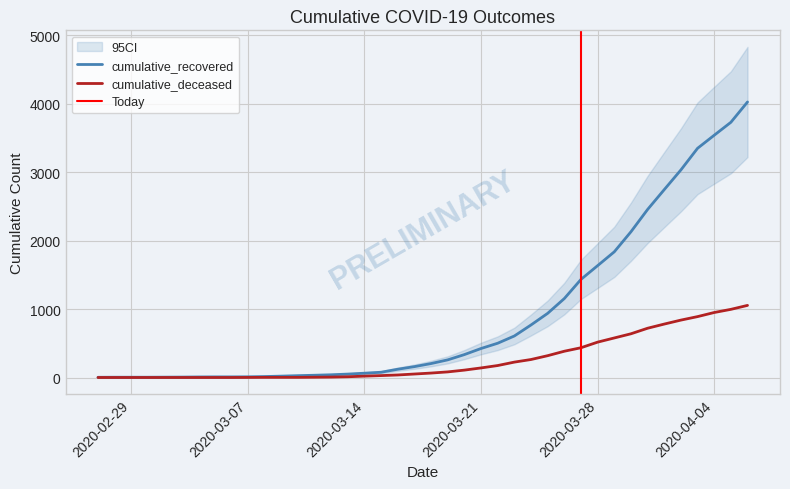

What is the sum of the cumulative_recovered values at 2020-03-04 and 2020-03-24?

776